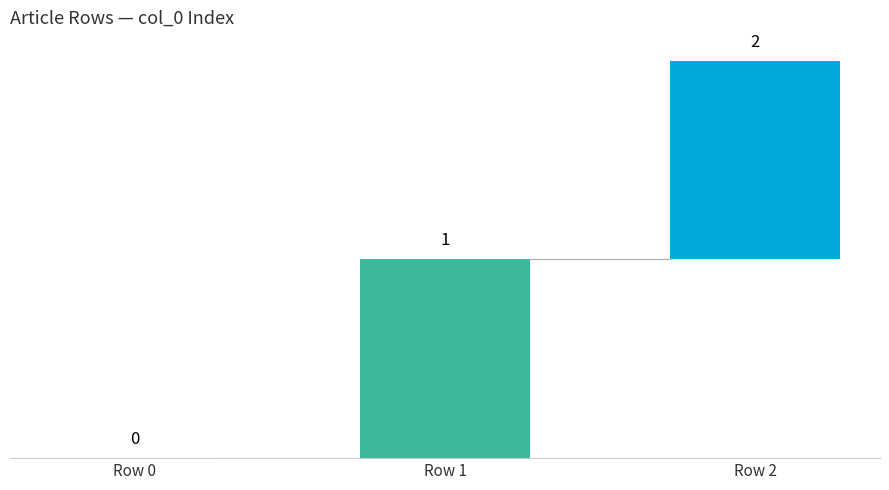

What is the change in value from Row 0 to Row 1?

+1